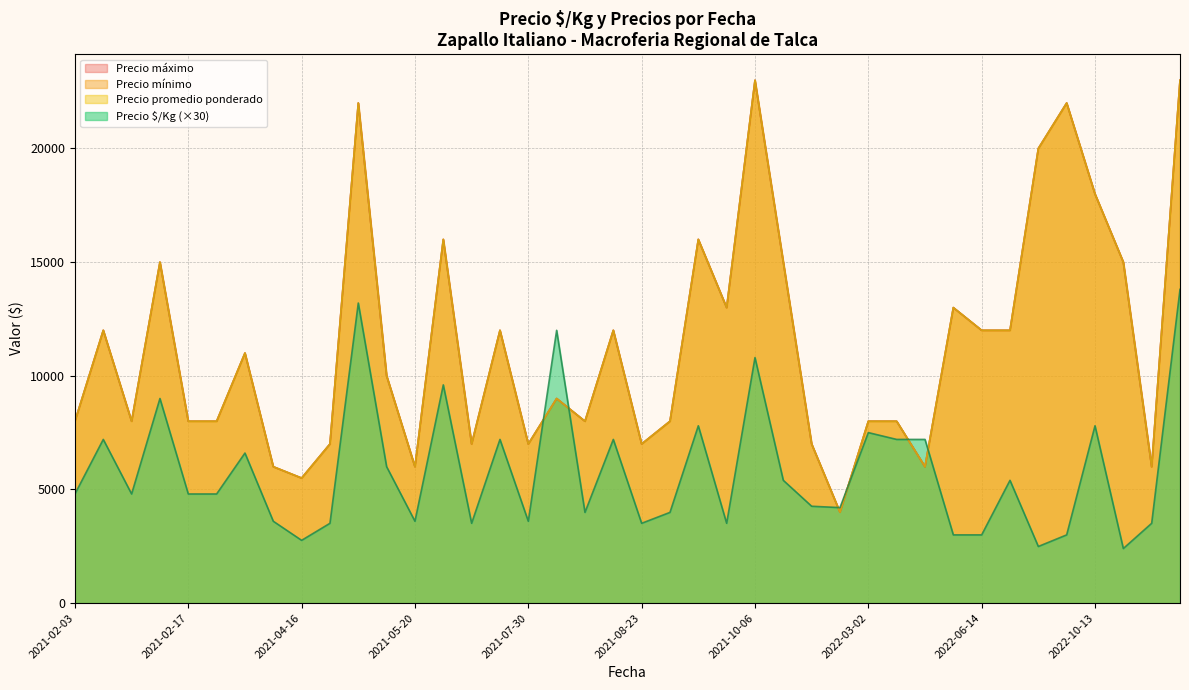

What is the spread (max minus min) of values at 2021-08-24?

7867